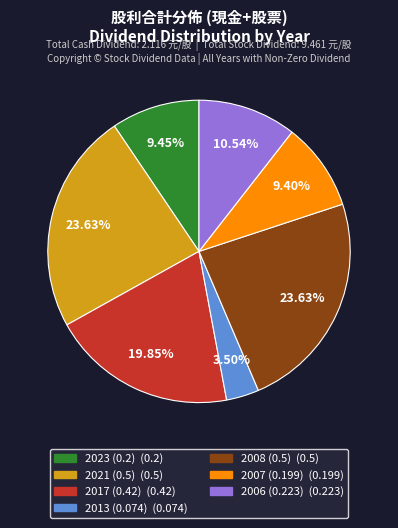

To the nearest percent, what is the difference between the largest and smallest slice percentages?

20%